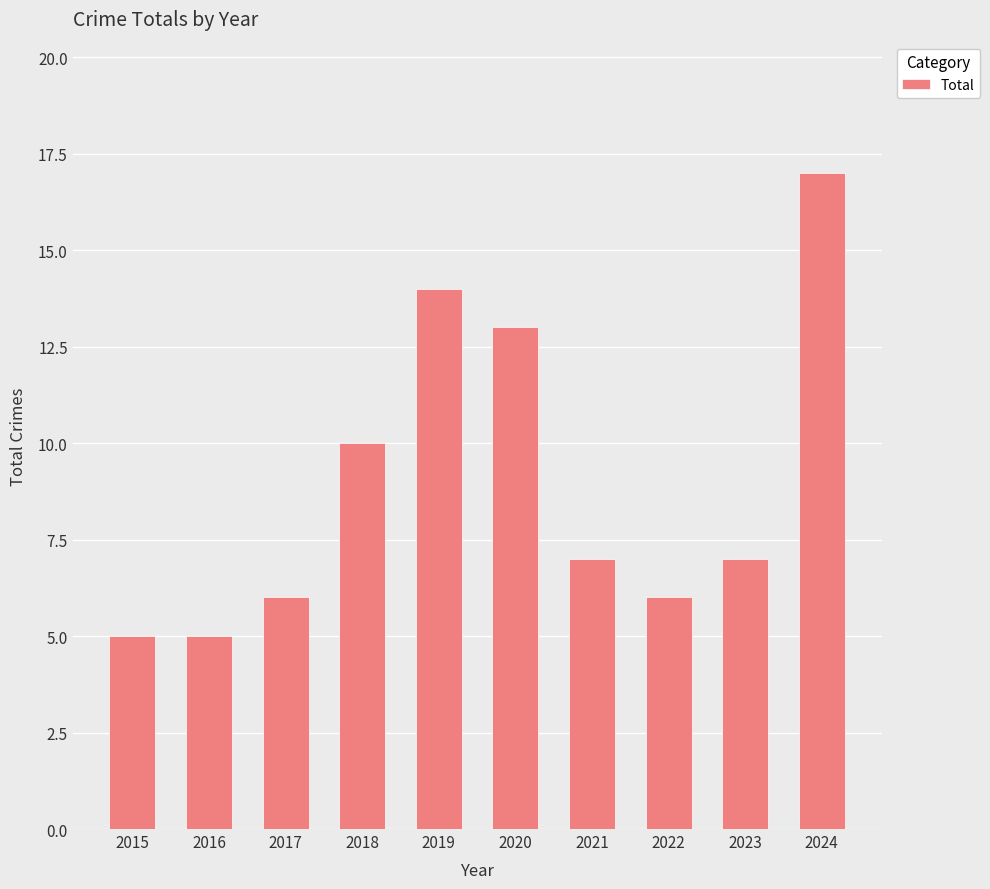

What is the value of the 9th bar from the left?

7